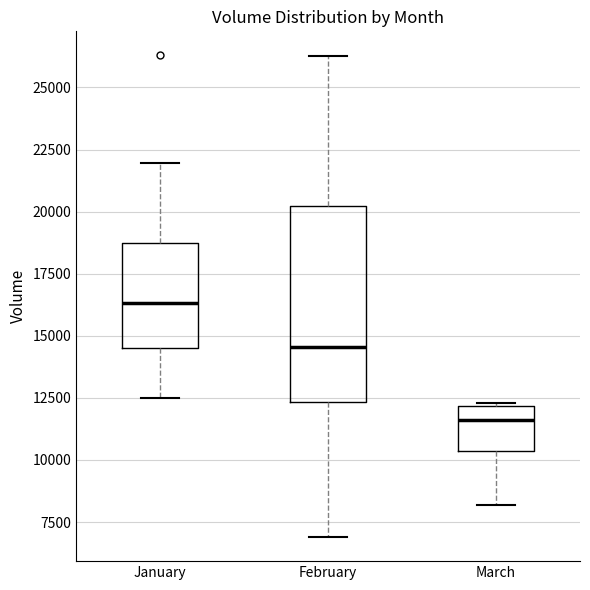

Reading left to right, read every box against the y-axis: the position of its median line, the range the box covers, and the ends of its whiskers. The values are not printed on the chart, so give them approximately, as read against the axis.

January: median 16500, box 14500 to 18500, whiskers 12500 to 22000
February: median 14500, box 12500 to 20000, whiskers 7000 to 26500
March: median 11500, box 10500 to 12000, whiskers 8000 to 12500